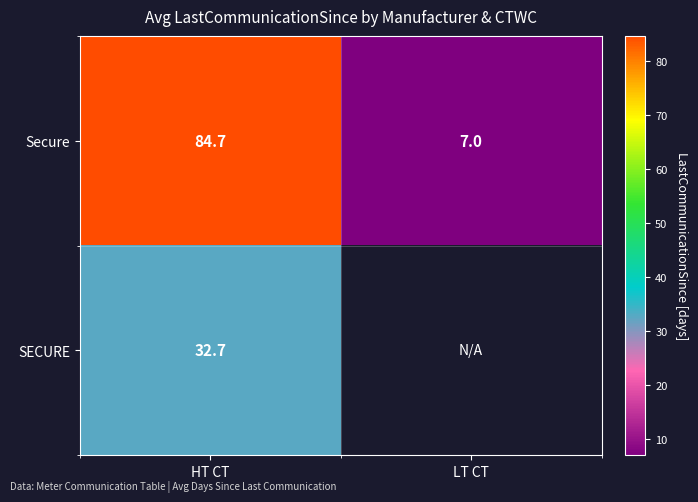

List the labels in order of Secure value, smallest first.

LT CT, HT CT